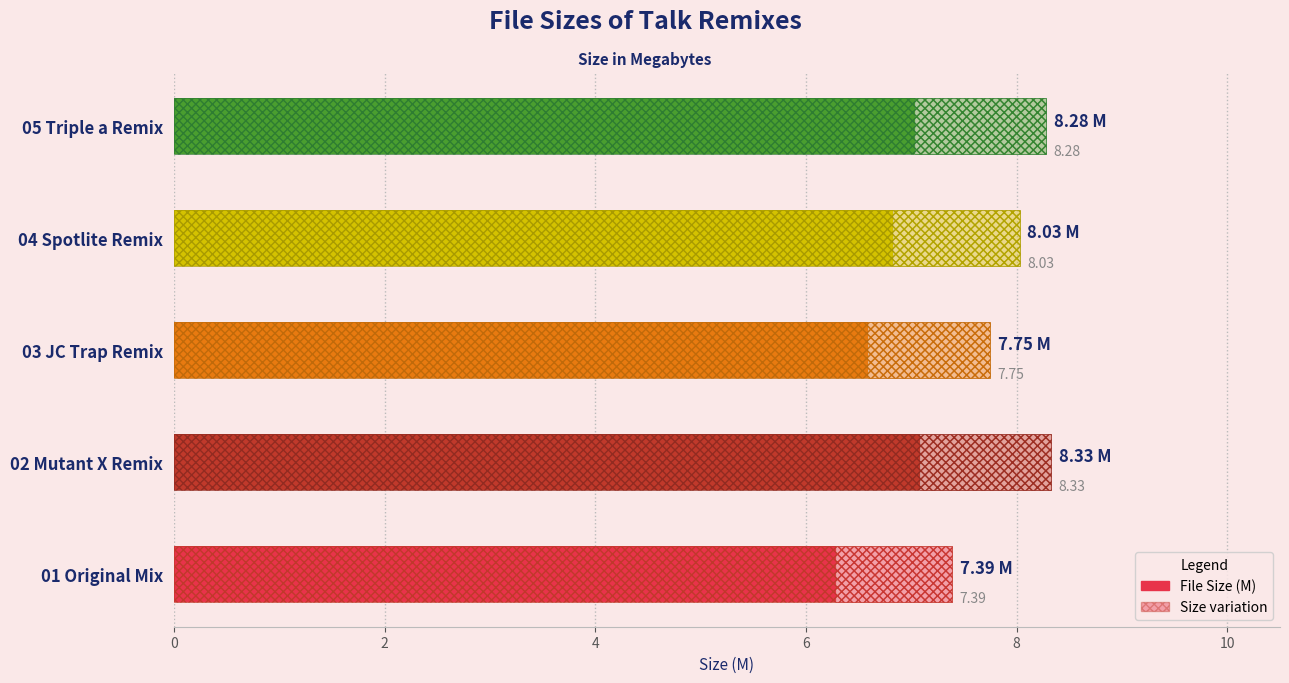

What is the difference between the maximum and second lowest values?

0.6